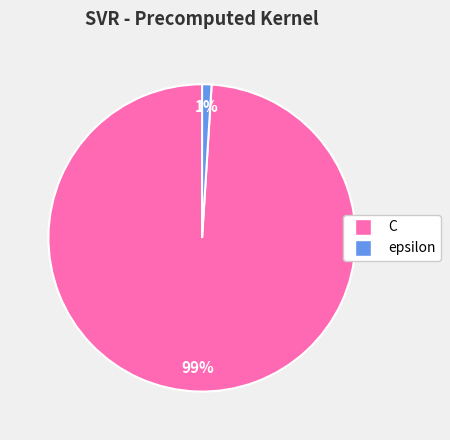

To the nearest percent, what portion does C represent?

99%